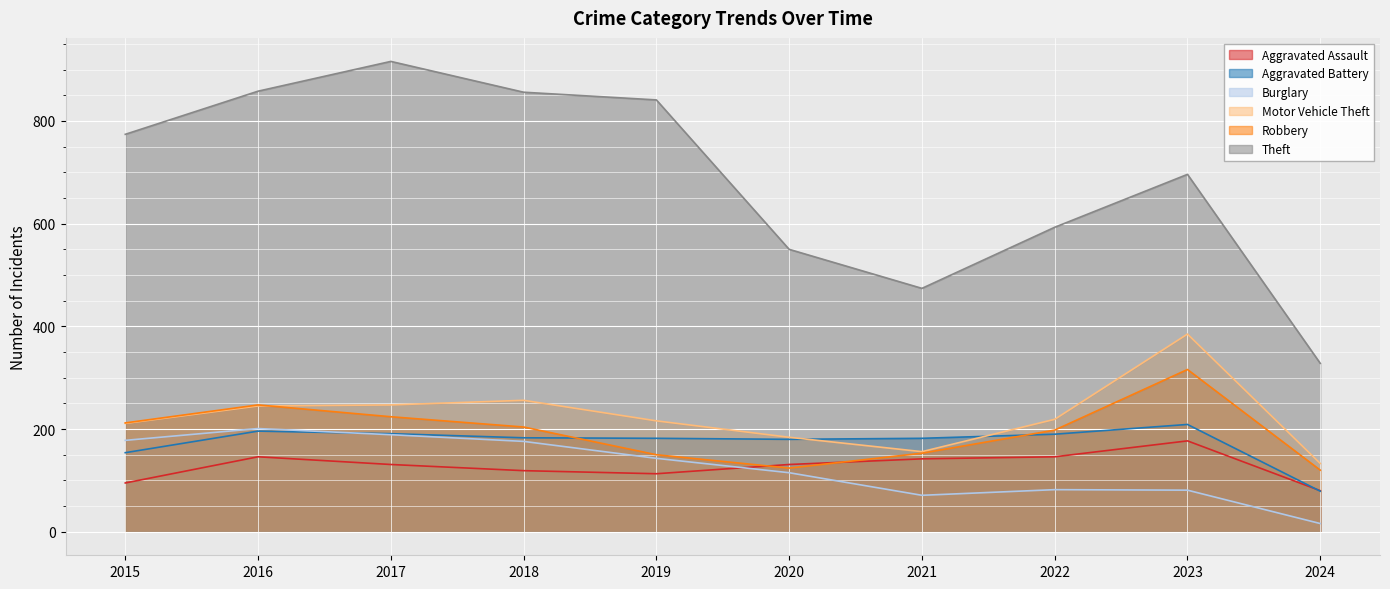

Reading left to right, list all the values displayed in this chart.

Aggravated Assault: 2015=95	2016=146	2017=131	2018=119	2019=113	2020=131	2021=142	2022=146	2023=177	2024=80
Aggravated Battery: 2015=154	2016=196	2017=191	2018=183	2019=182	2020=180	2021=182	2022=190	2023=209	2024=79
Burglary: 2015=178	2016=201	2017=189	2018=176	2019=143	2020=115	2021=71	2022=82	2023=81	2024=16
Motor Vehicle Theft: 2015=211	2016=245	2017=247	2018=256	2019=216	2020=184	2021=156	2022=219	2023=385	2024=133
Robbery: 2015=212	2016=247	2017=224	2018=204	2019=150	2020=124	2021=153	2022=198	2023=316	2024=120
Theft: 2015=774	2016=858	2017=916	2018=856	2019=841	2020=550	2021=474	2022=593	2023=696	2024=328